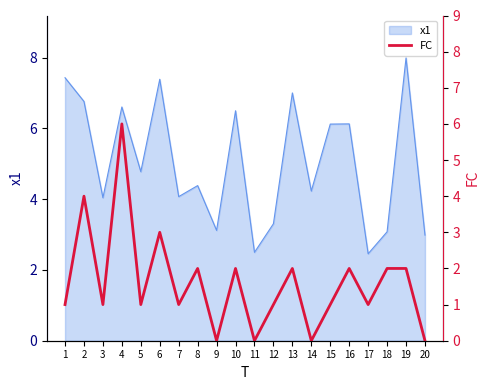

At which label is x1 closest to 5?

5